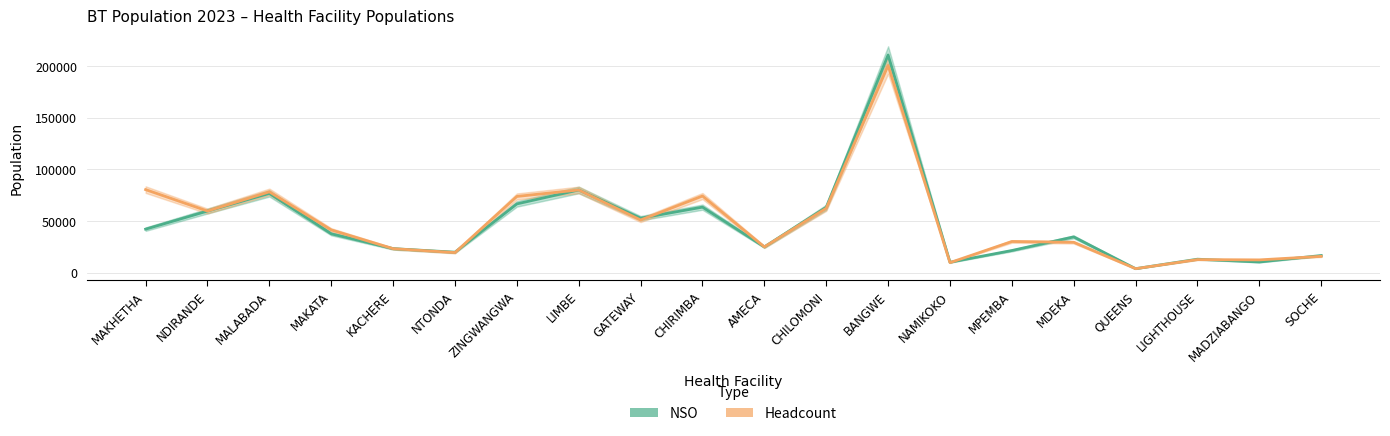

Is the value of Headcount at SOCHE greater than the value of NSO at QUEENS?

Yes